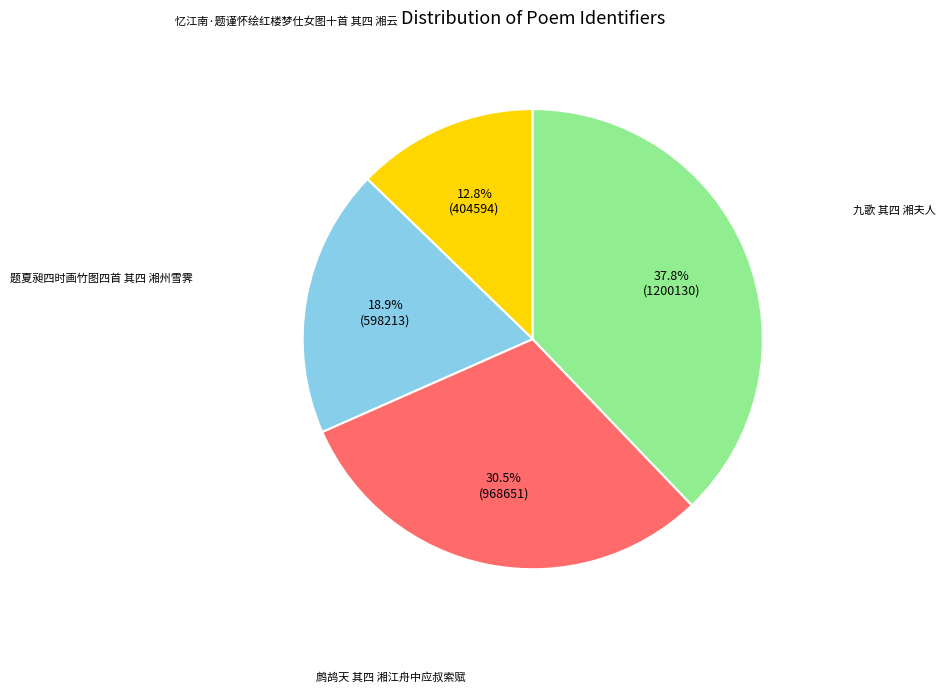

Is there a majority slice in this chart?

No